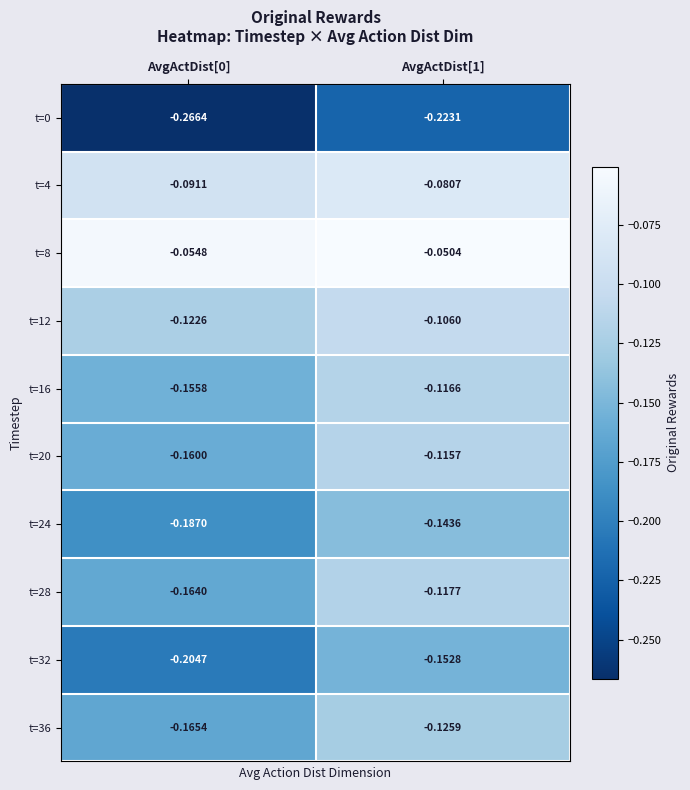

Count the number of data series in this chart.

10